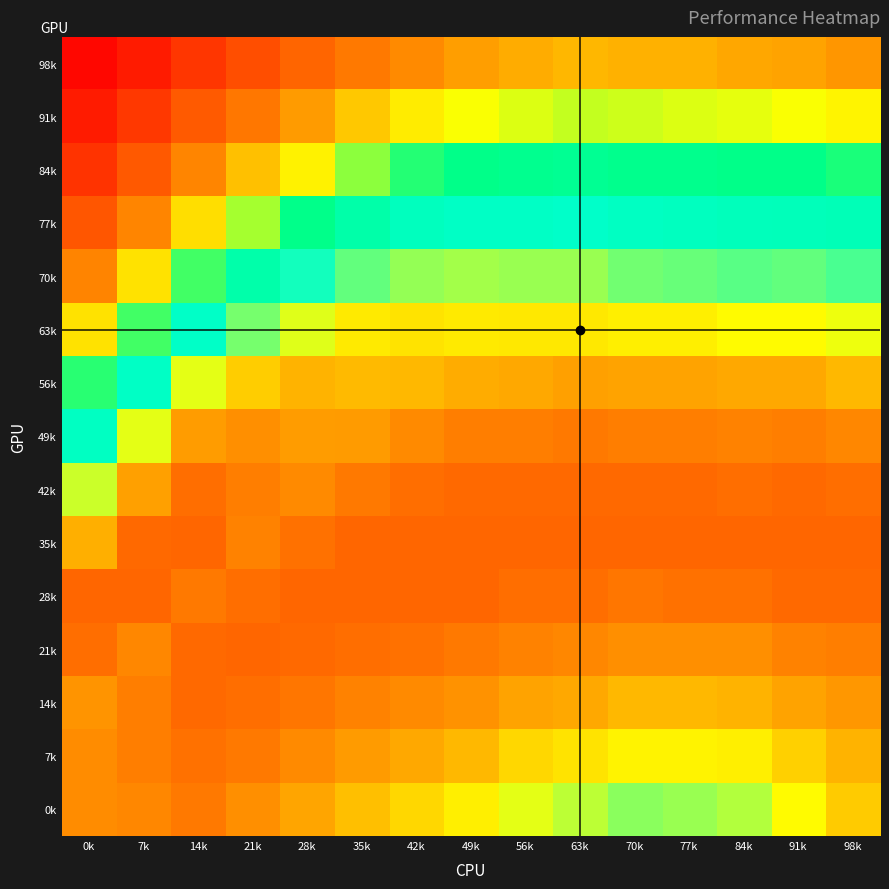

What is the difference between the highest and lowest values at 84k?

0.1